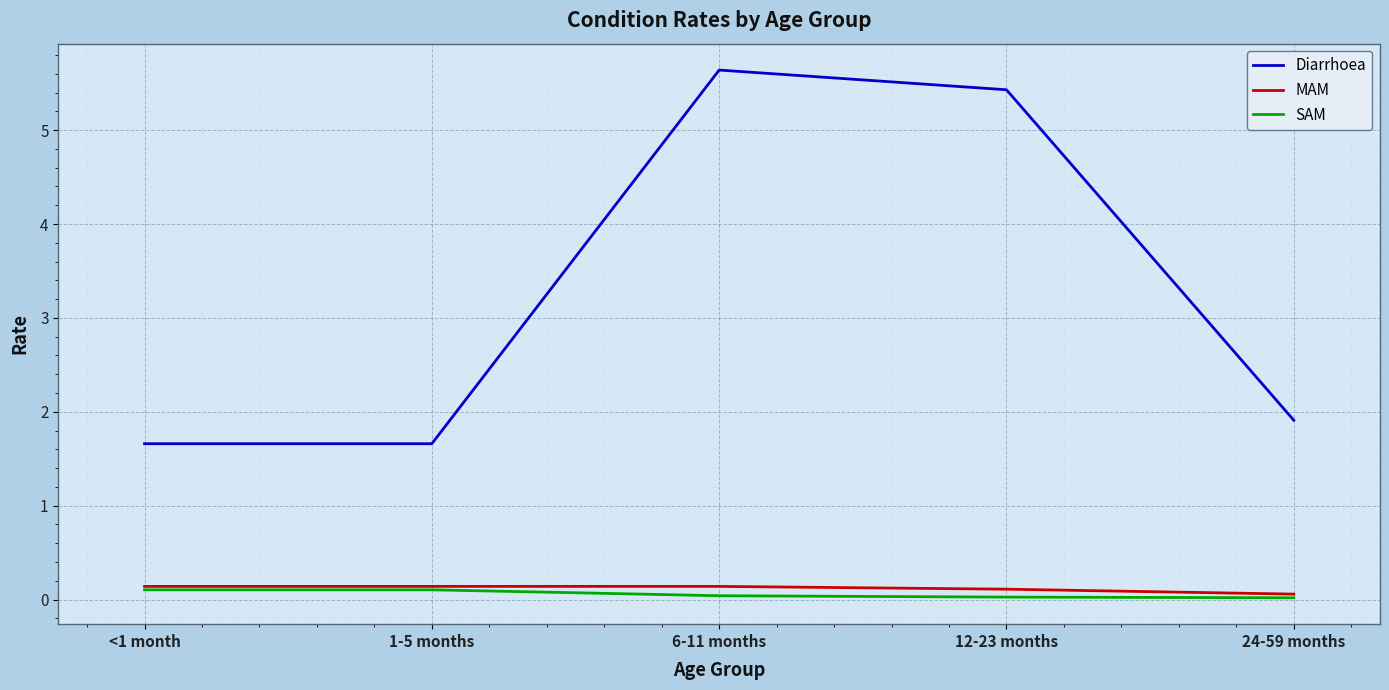

What position from the left is 6-11 months?

3